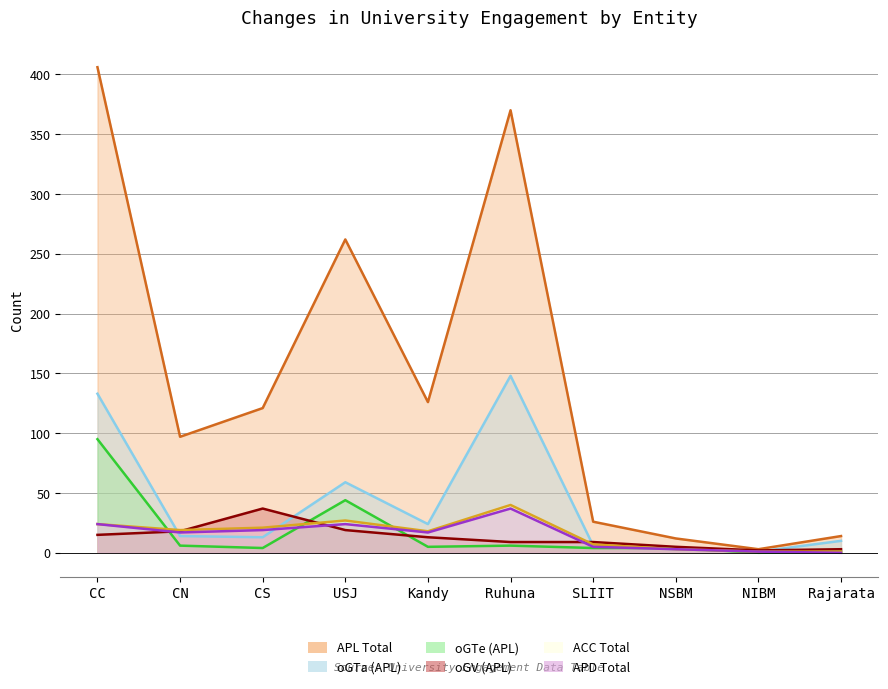

True or false: APD Total has more than 2 interior local peaks.

False